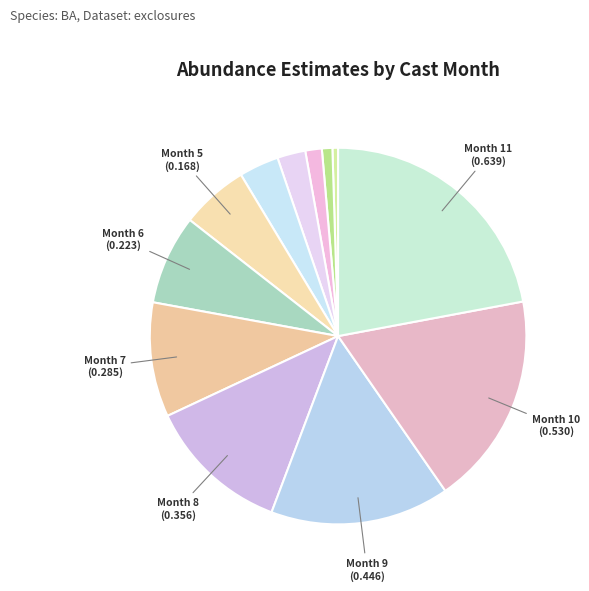

How many segments does this pie chart have?

12